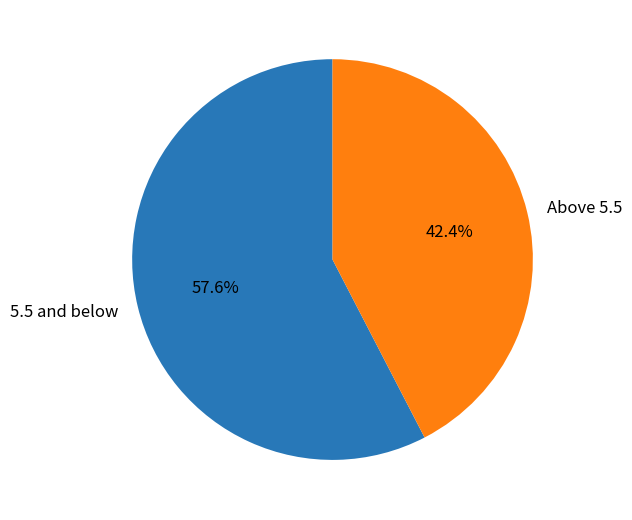

To the nearest percent, what is the average slice percentage?

50%